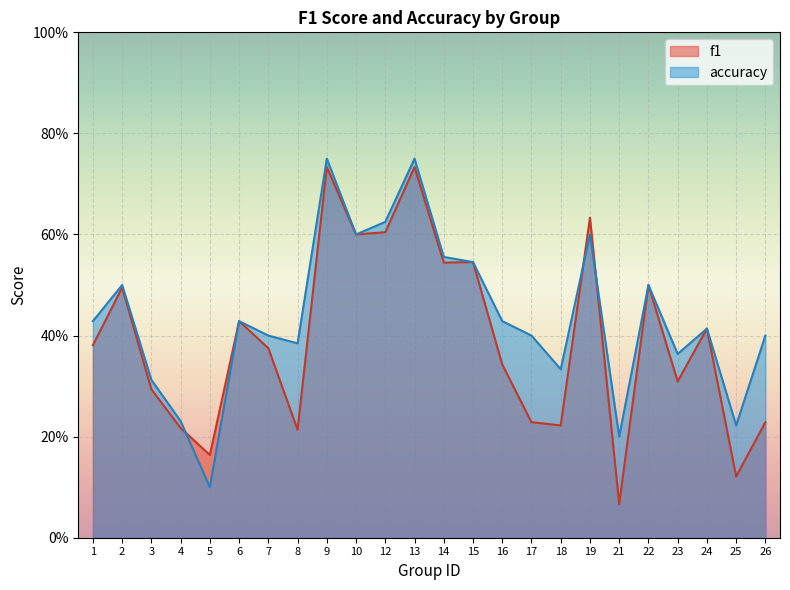

Which category has the lowest value across all series?

21